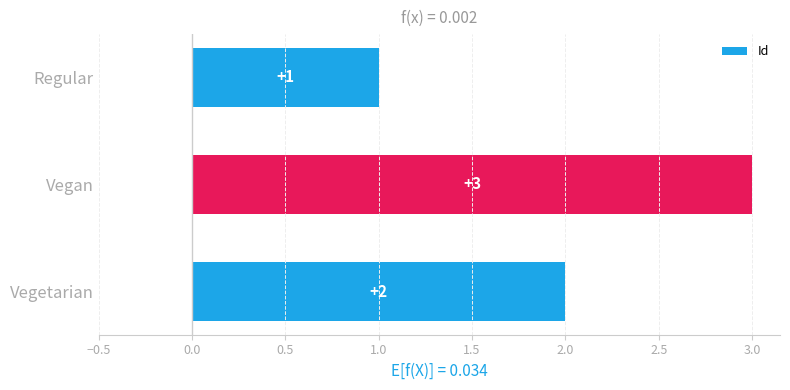

Rank the categories by value from lowest to highest.

Regular, Vegetarian, Vegan